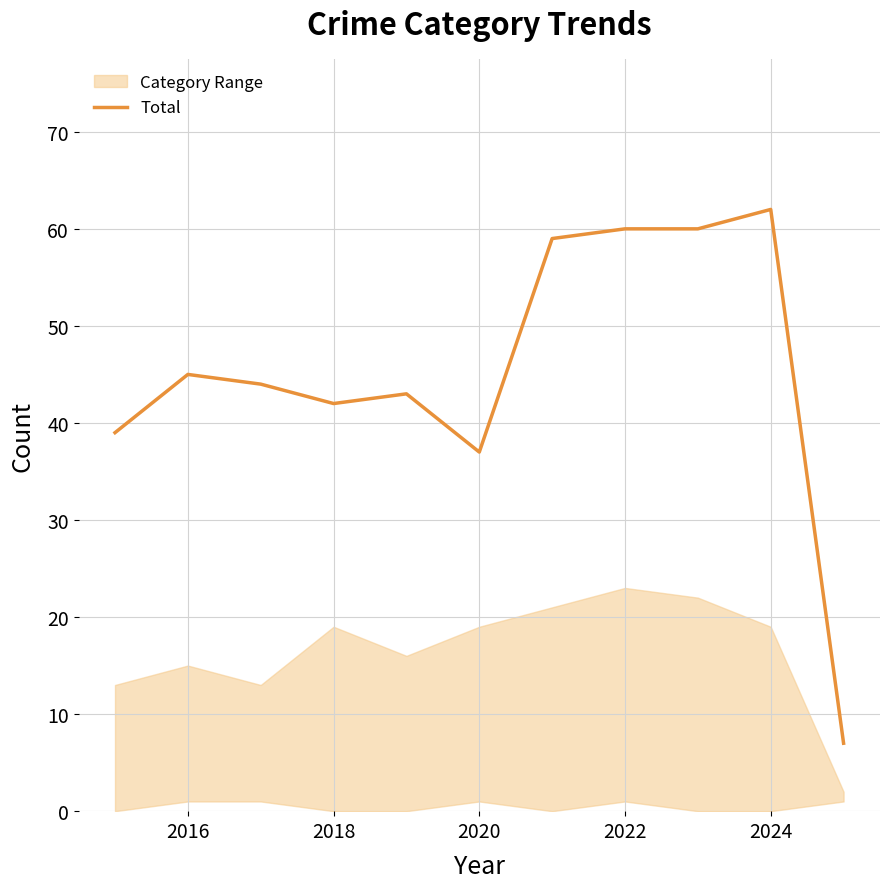

What is the minimum value shown in the chart?

7